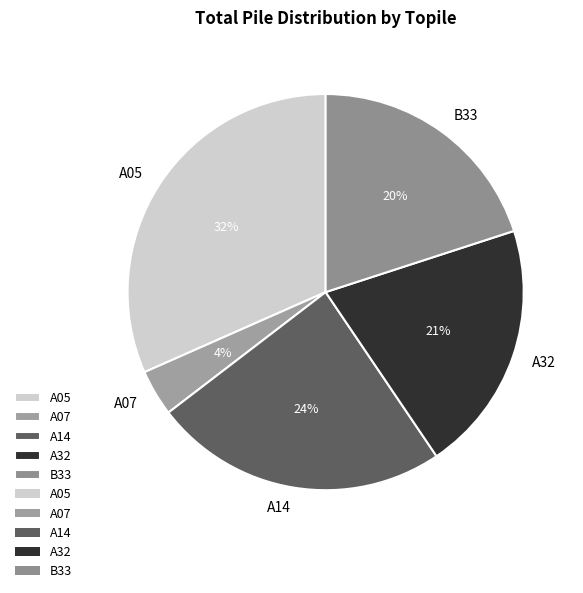

Which category has the smallest portion of the pie?

A07